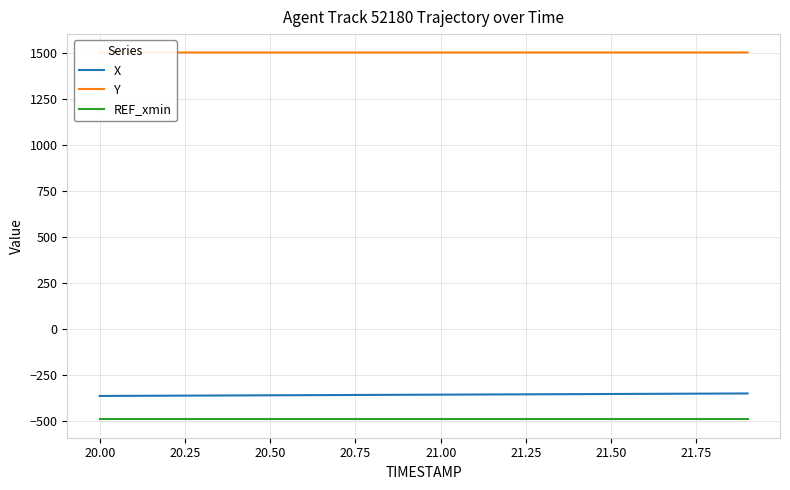

Which series has the largest total across all categories?

Y